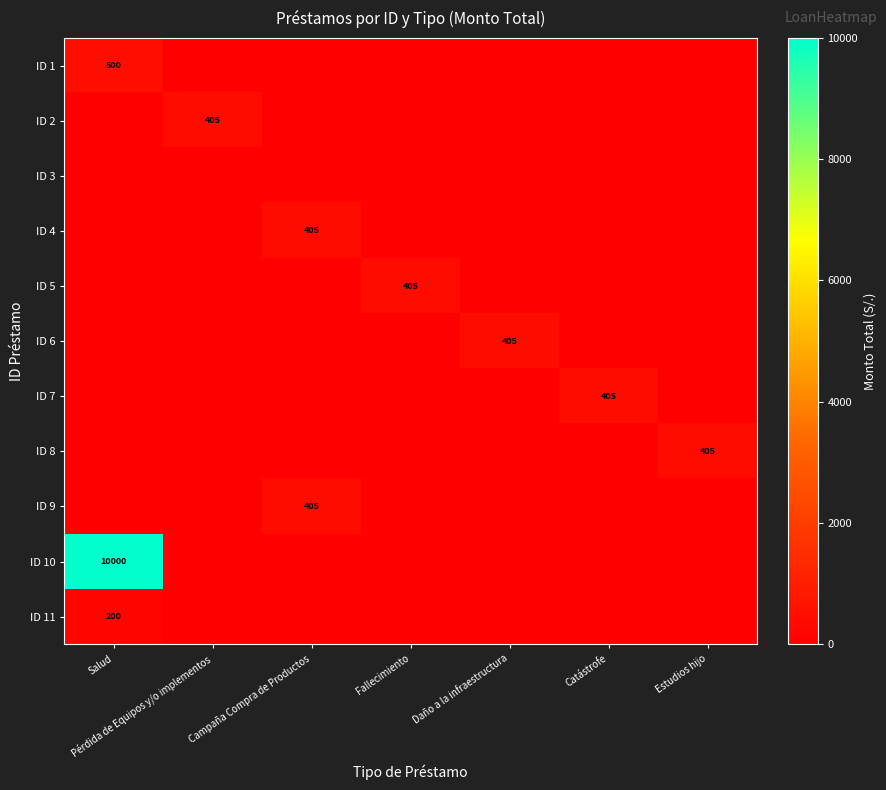

True or false: ID 11 has a value of 91 at Salud.

False